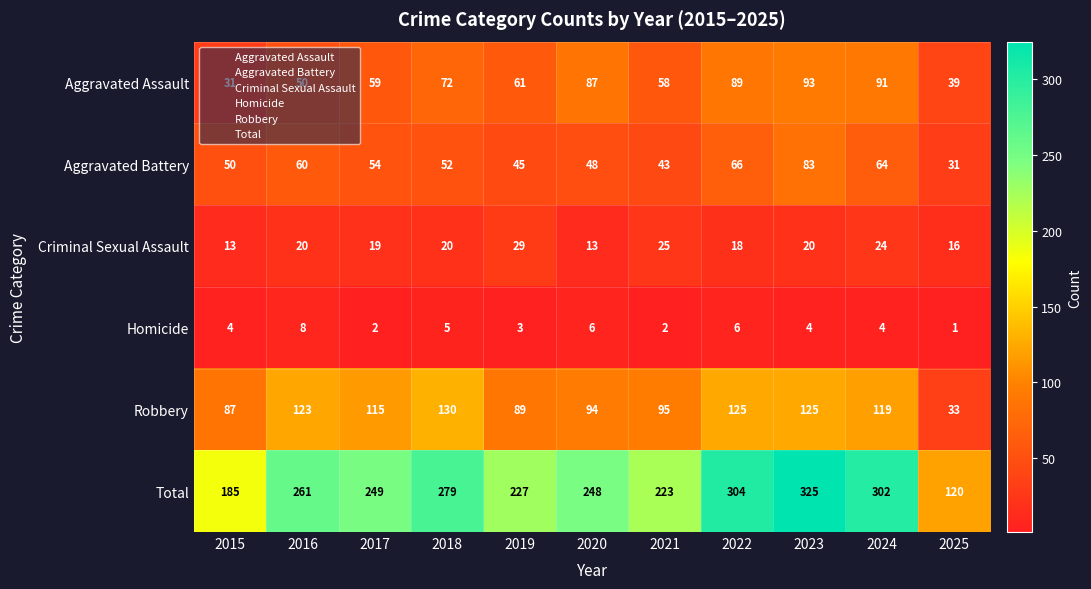

What is the lowest value of the Total series?

120